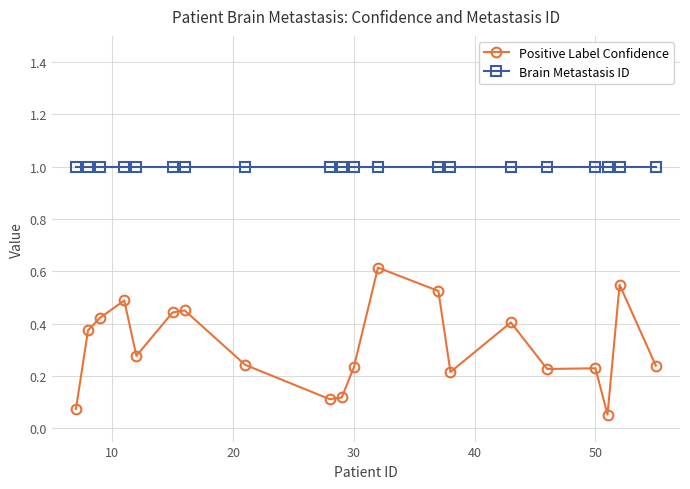

Which series has the largest total across all categories?

Brain Metastasis ID